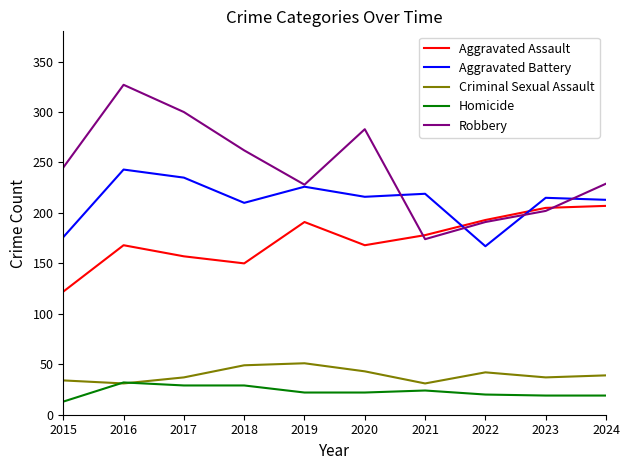

True or false: Aggravated Assault and Aggravated Battery cross at least once.

True